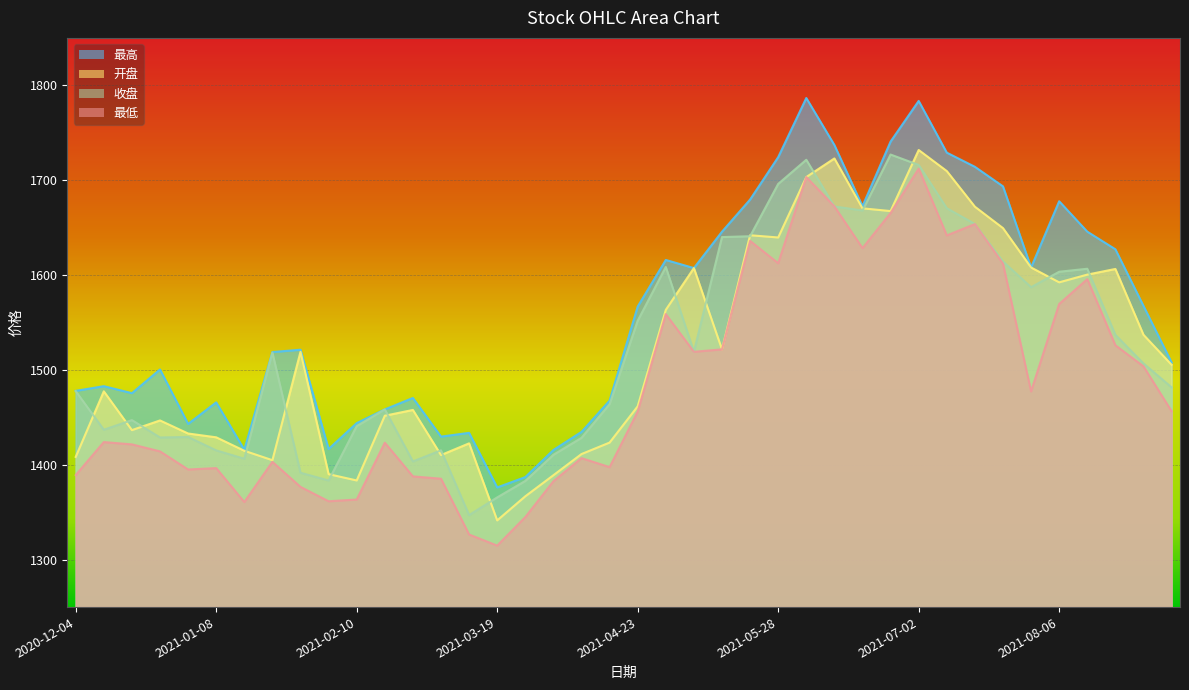

What position from the left is 2021-08-20?

38